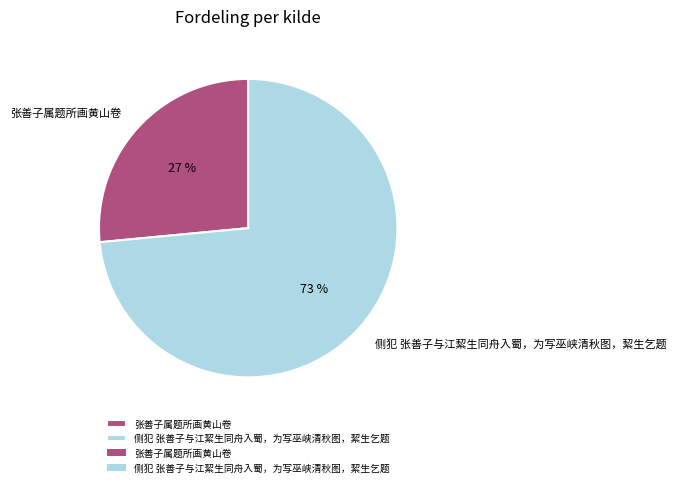

To the nearest percent, what portion does 张善子属题所画黄山卷 represent?

27%